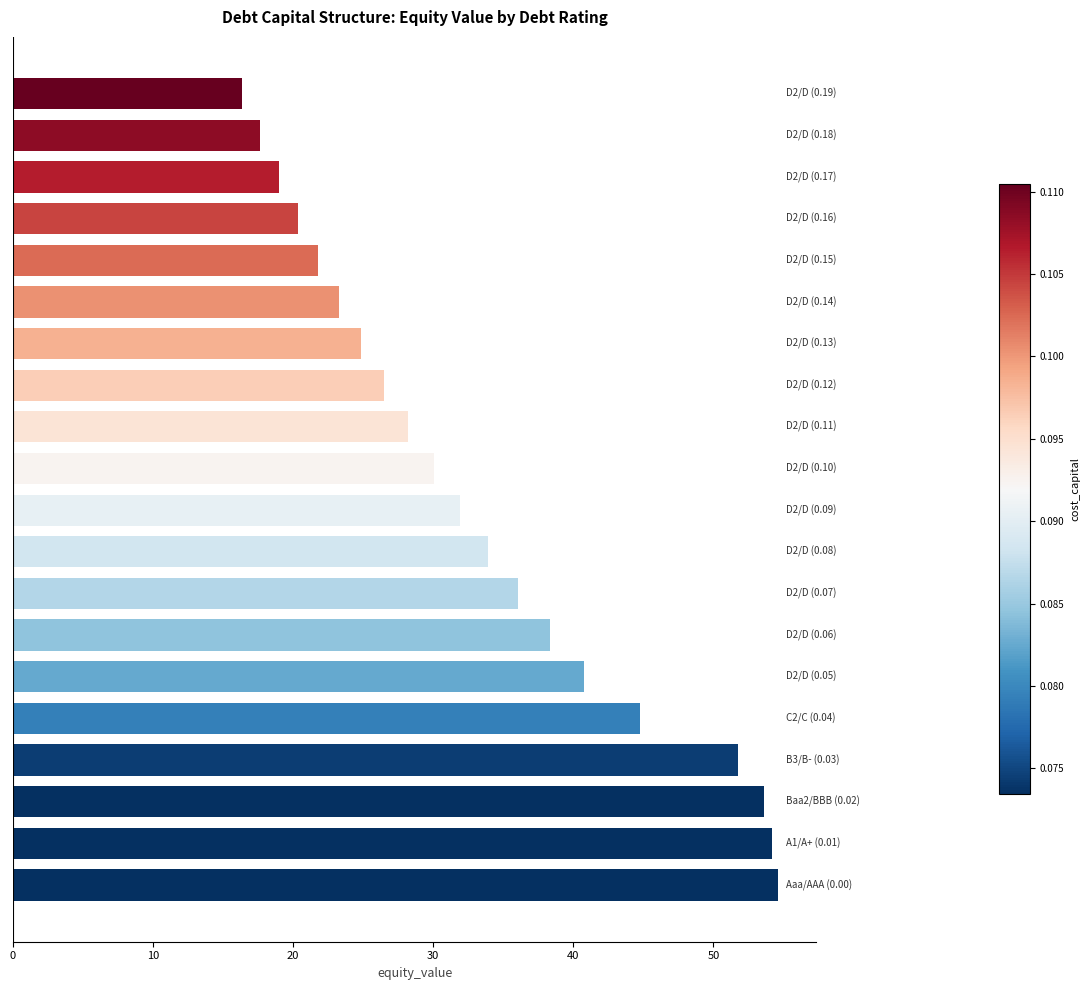

What is the sum of all values?

667.9